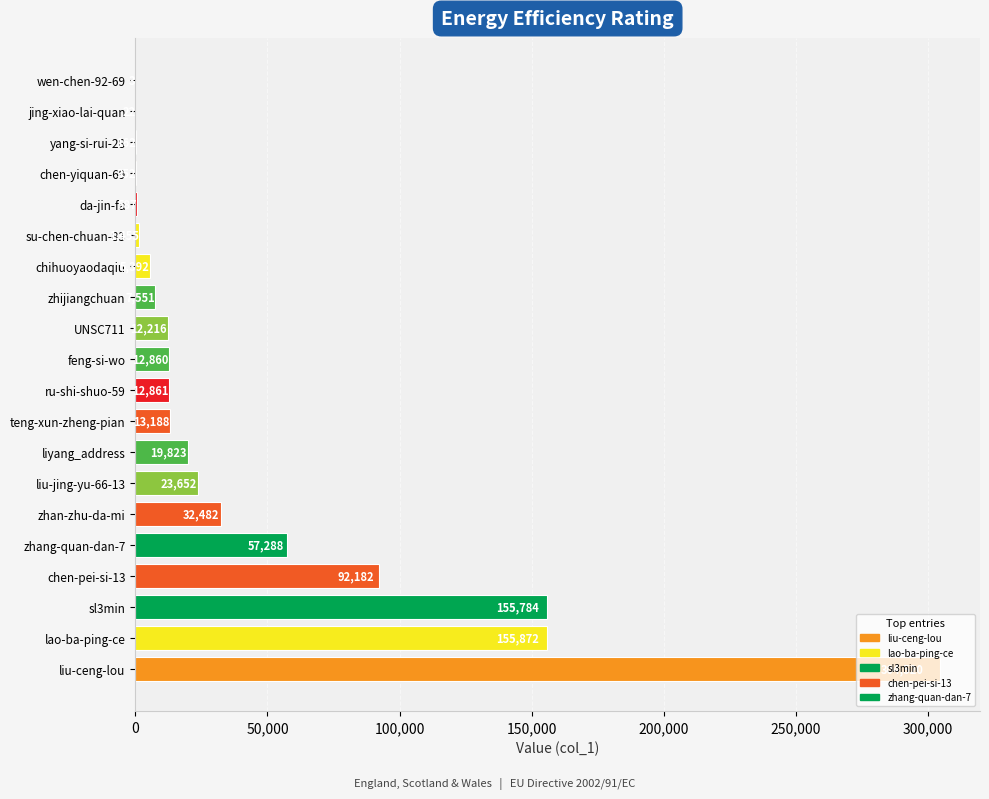

What is the ratio of the value at ru-shi-shuo-59 to the value at yang-si-rui-28?

79.4